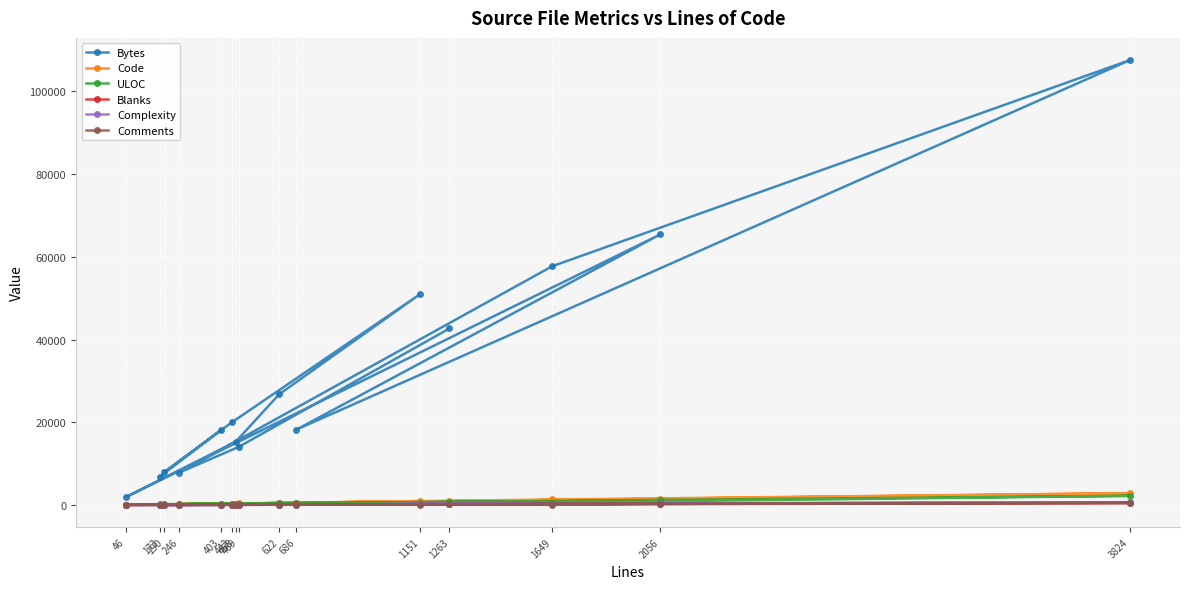

What is the greatest value displayed?

107552